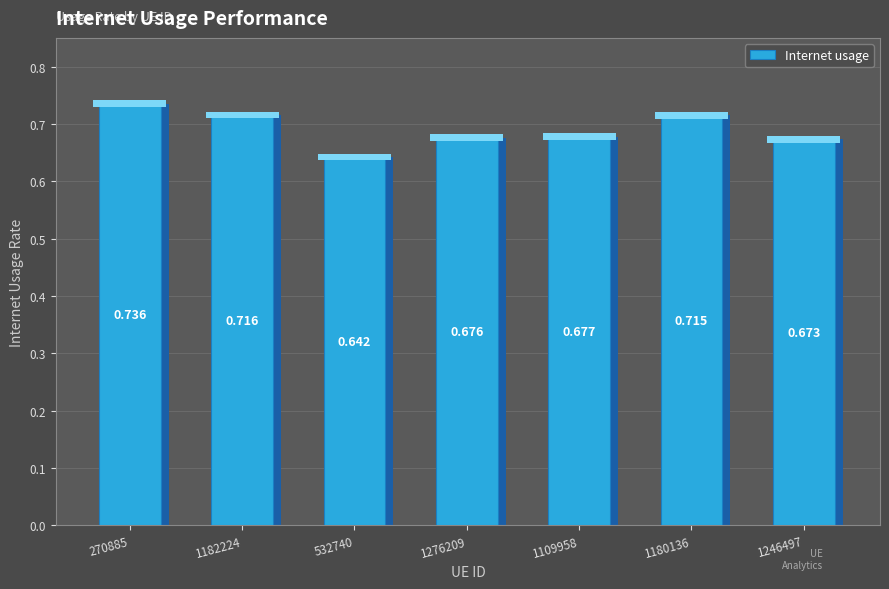

At which category does the chart reach its peak across all series?

270885